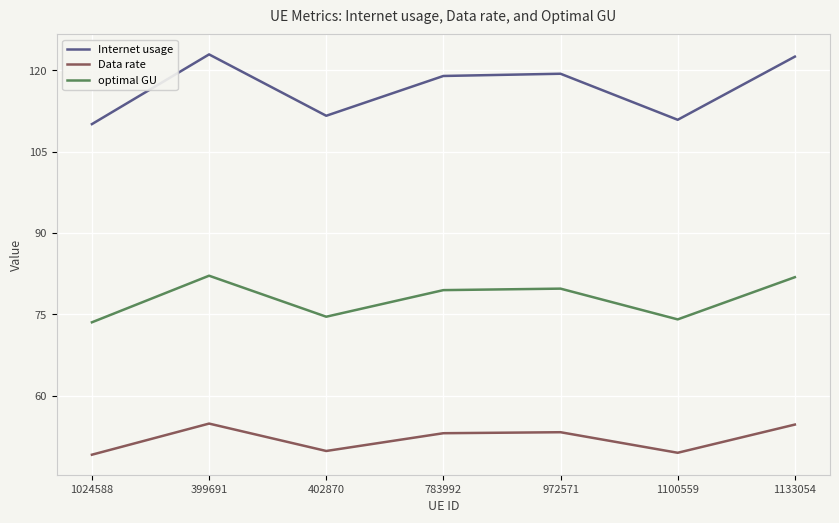

What is the maximum value shown in the chart?

122.9